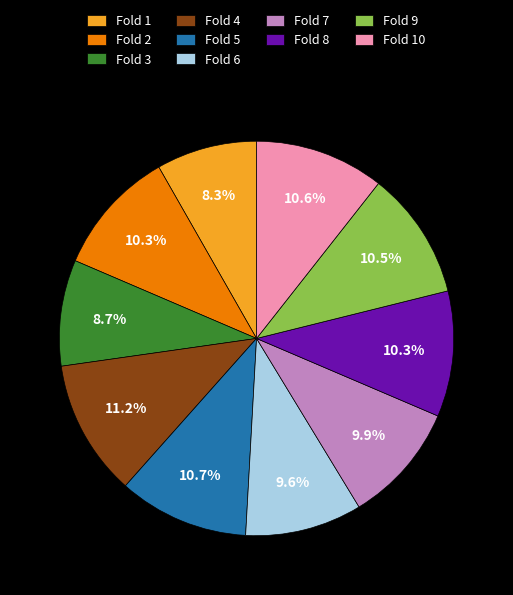

True or false: Fold 6 accounts for 10% of the total.

True